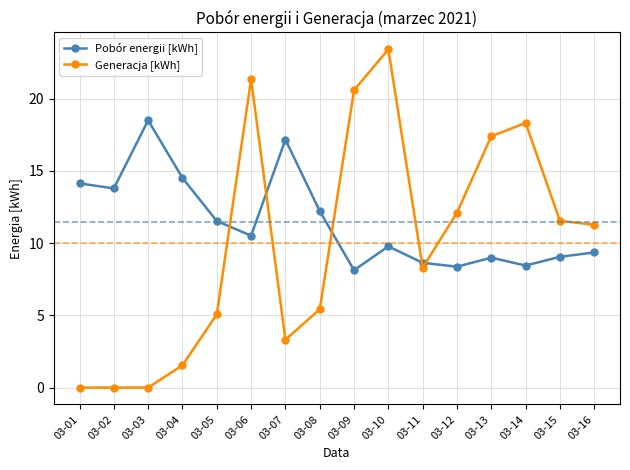

What are all the series names shown in the legend?

Pobór energii [kWh], Generacja [kWh]